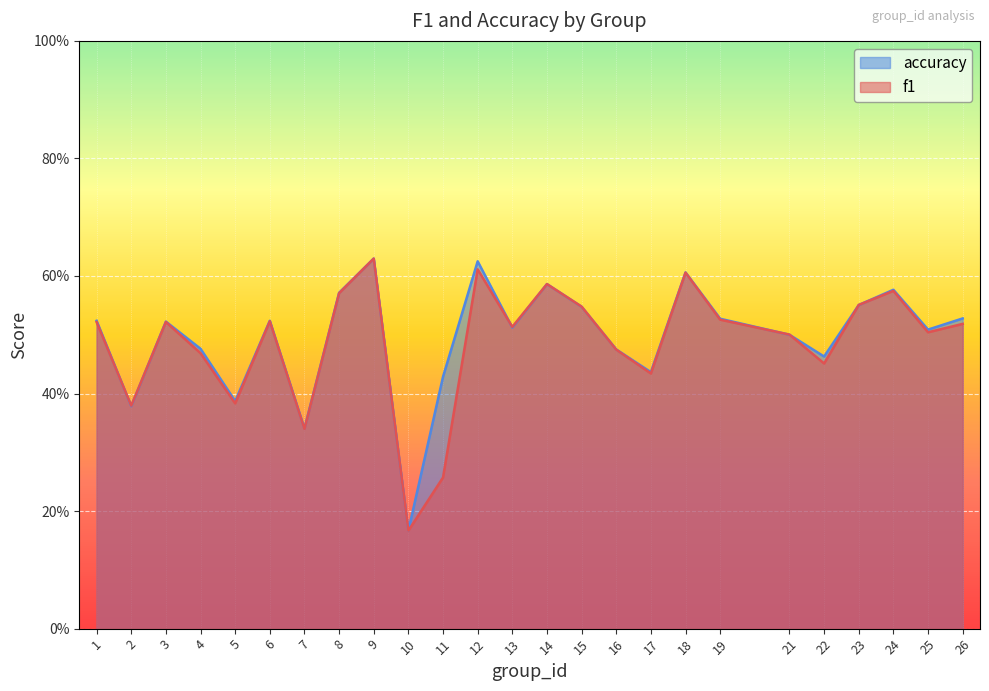

List the labels in order of accuracy value, largest first.

9, 12, 18, 14, 24, 8, 23, 15, 26, 19, 1, 6, 3, 13, 25, 21, 4, 16, 22, 17, 11, 5, 2, 7, 10